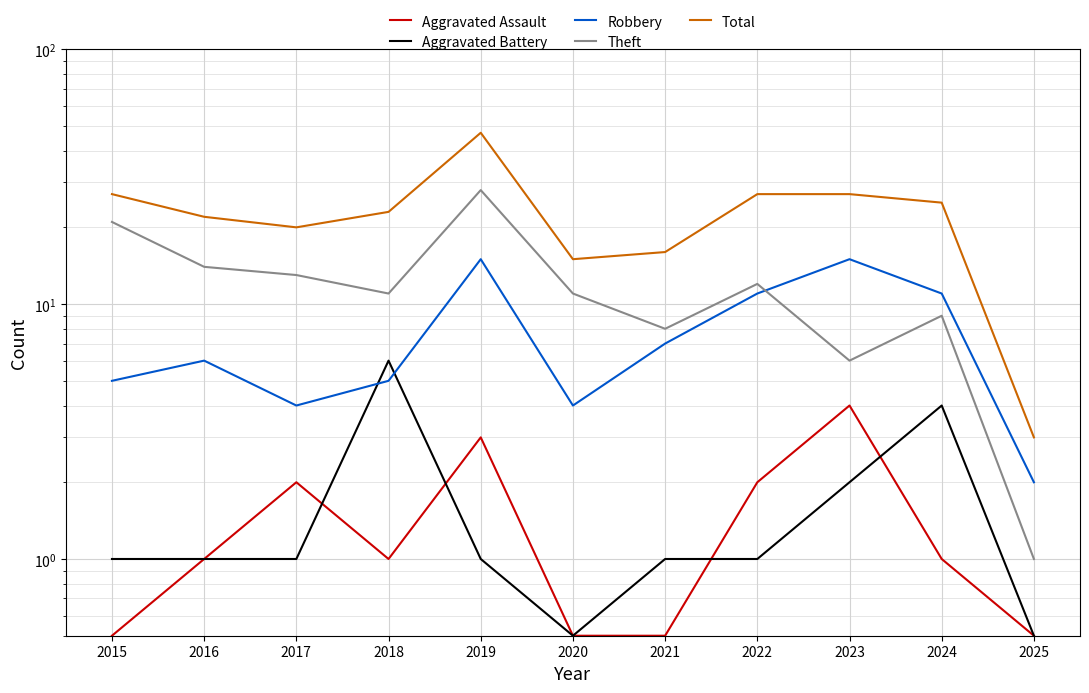

What is the total value across all series at 2018?

46.0